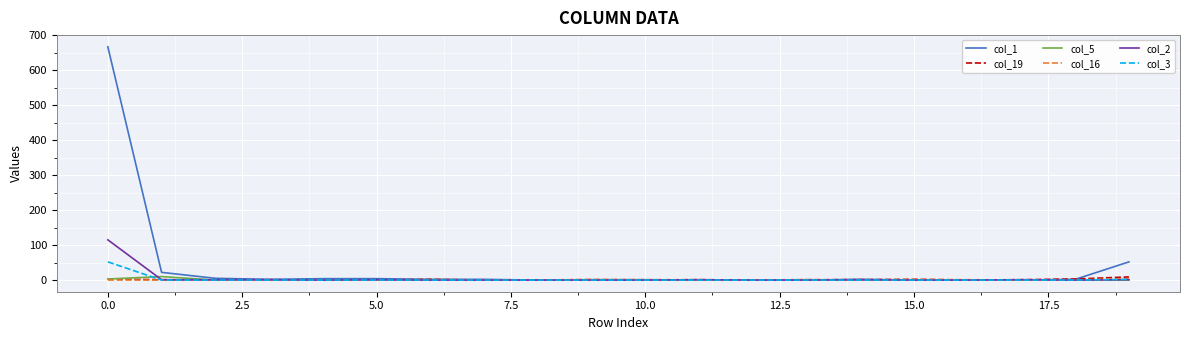

Which series ends up on top after the final intersection of col_2 and col_19?

col_19